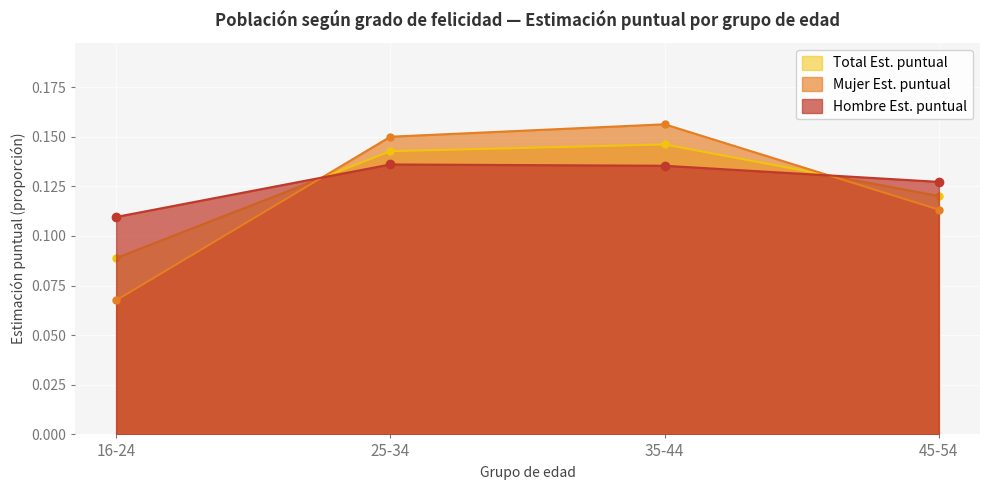

After their last crossing, which series has the higher values: Hombre Est. puntual or Mujer Est. puntual?

Hombre Est. puntual